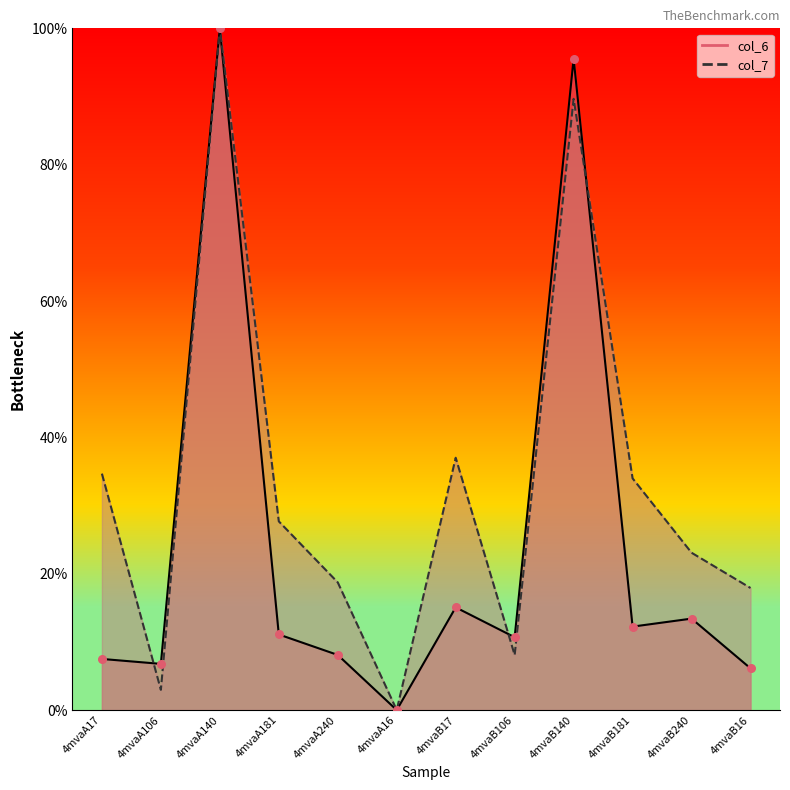

At how many categories does at least one series exceed 16?

9